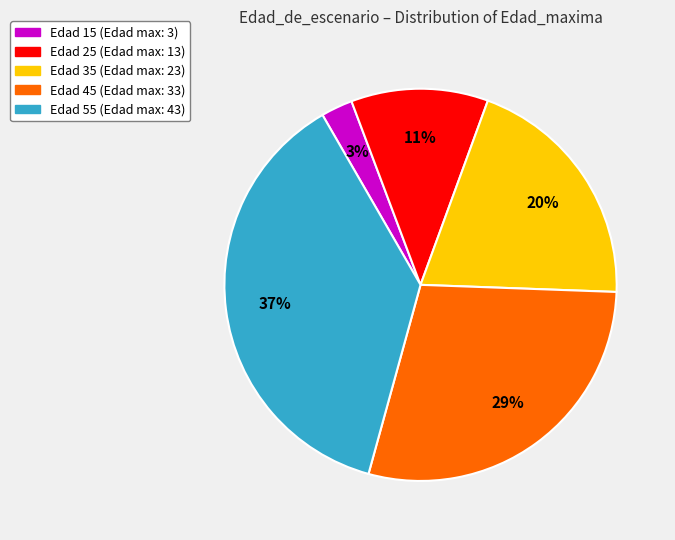

What is the smallest slice in the pie chart?

Edad 15 (Edad max: 3)